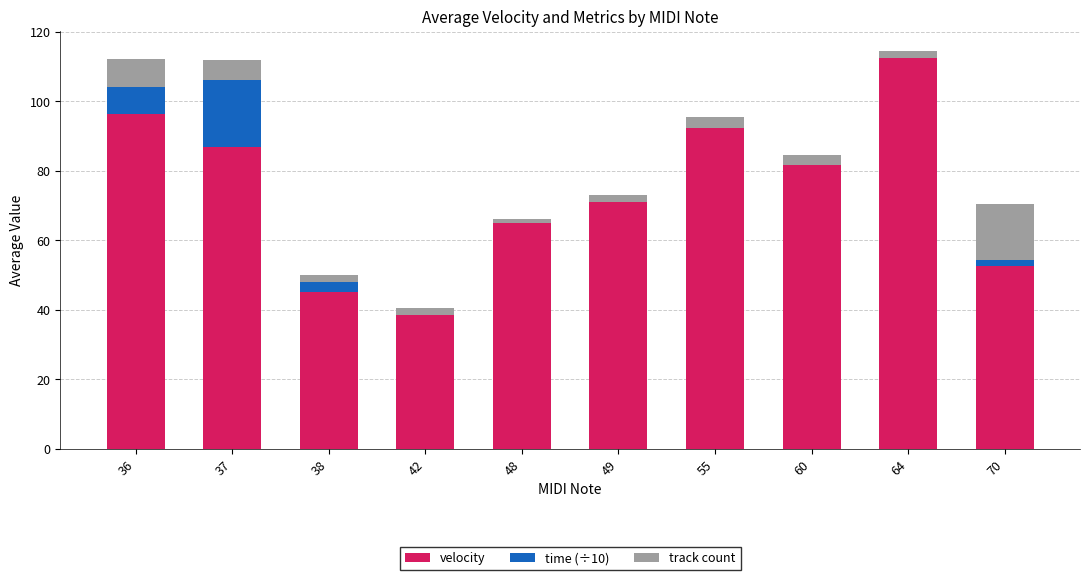

What is the total value across all series at 38?

50.1